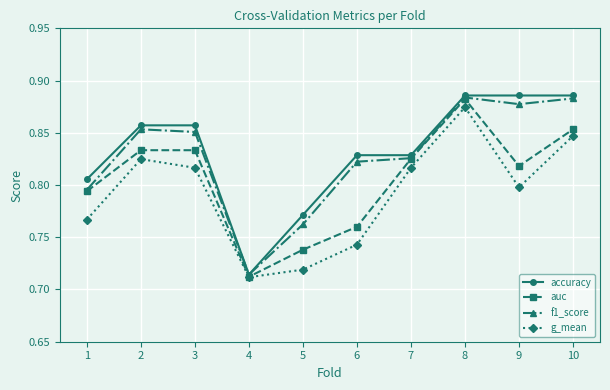

What is the difference between the second highest and second lowest values in the auc series?

0.1